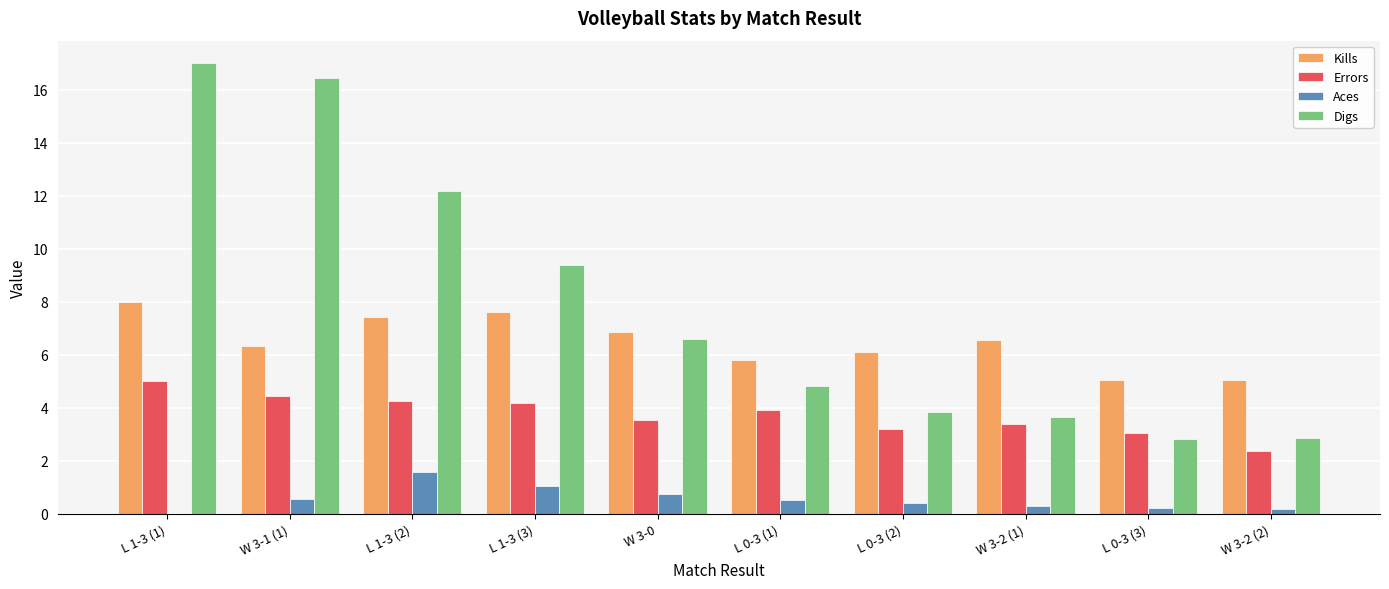

Between L 1-3 (3) and L 0-3 (1), which series saw the biggest shift?

Digs